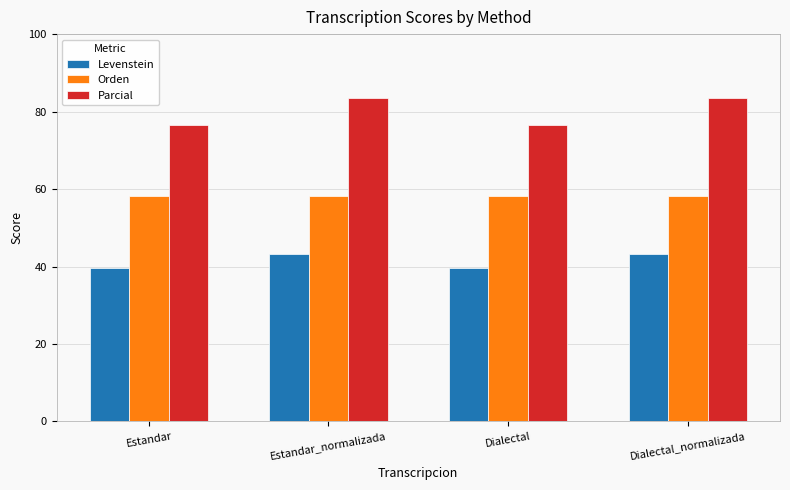

Is the value of Parcial at Estandar greater than the value of Levenstein at Estandar?

Yes